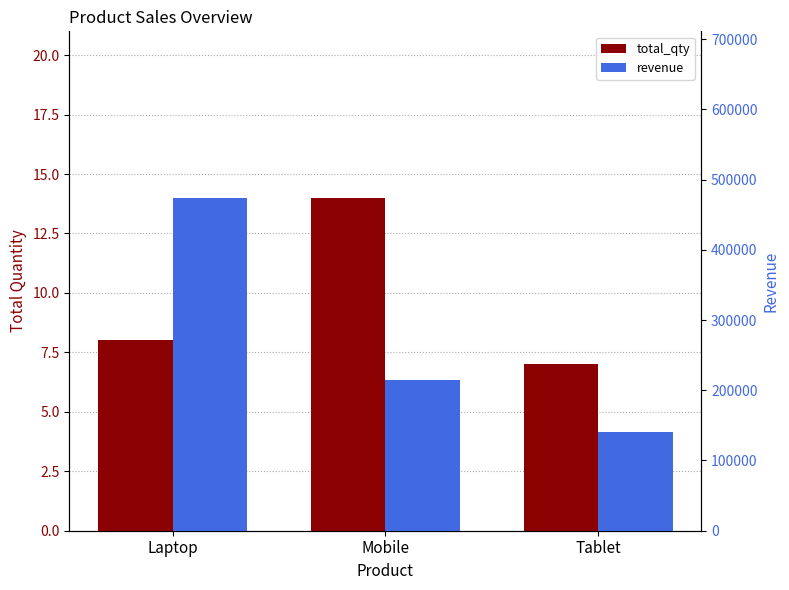

What is the value of the revenue bar at the 1st from the left?

474000